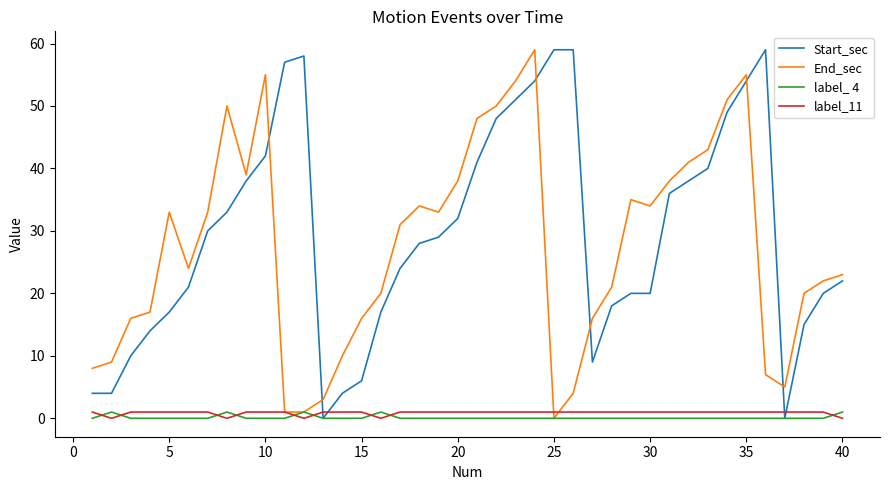

True or false: label_11 and label_ 4 intersect in this chart.

True